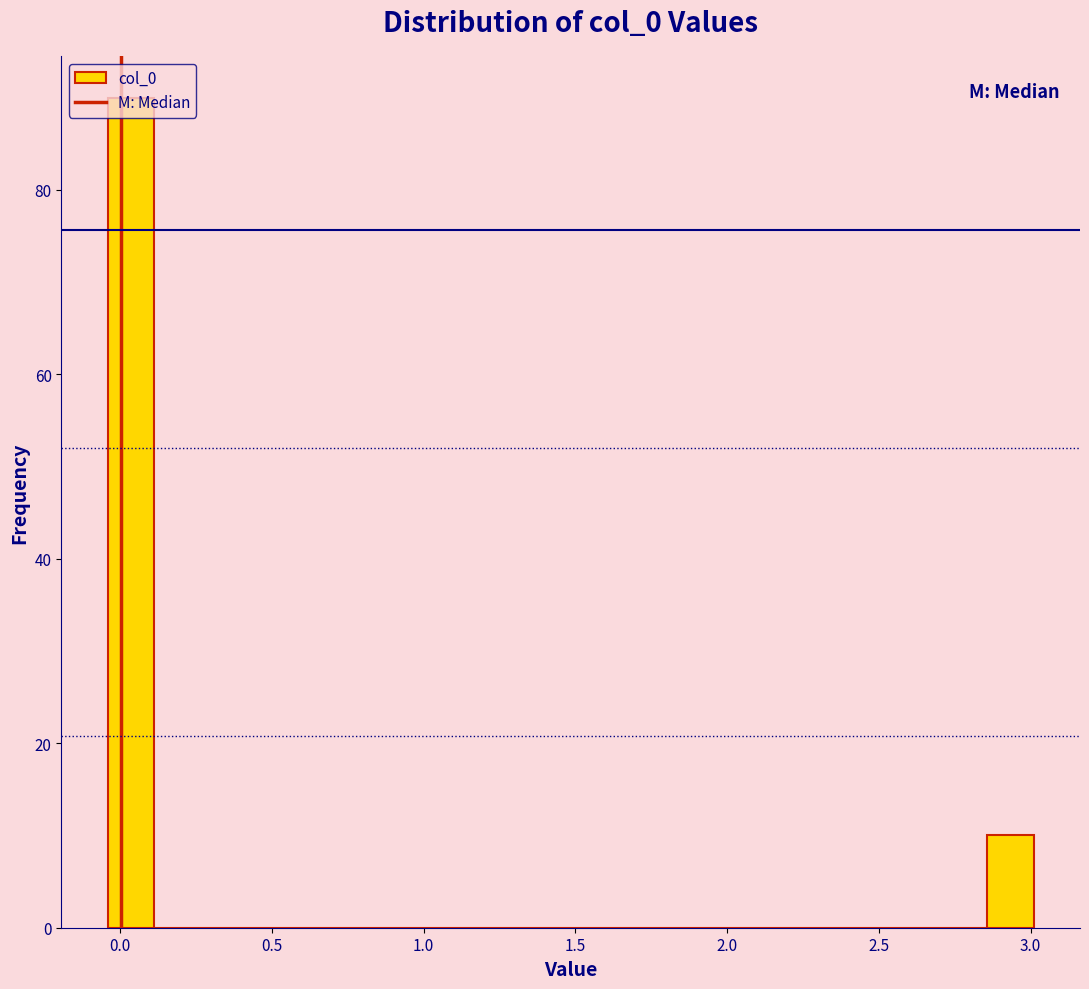

Read against the x-axis, roughly where is the centre of the tallest bar?

0.05